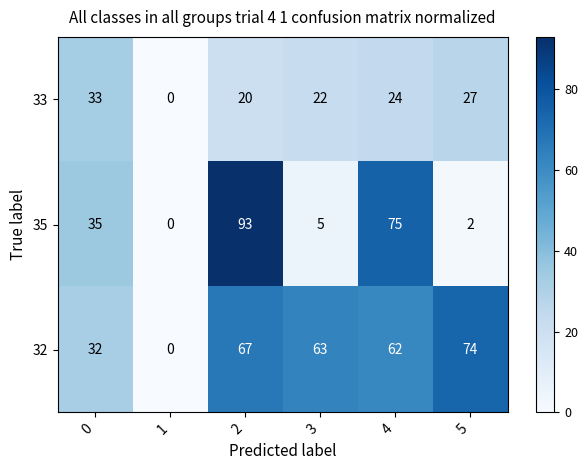

Reading left to right, extract all data points from this chart.

33: 0=33	1=0	2=20	3=22	4=24	5=27
35: 0=35	1=0	2=93	3=5	4=75	5=2
32: 0=32	1=0	2=67	3=63	4=62	5=74